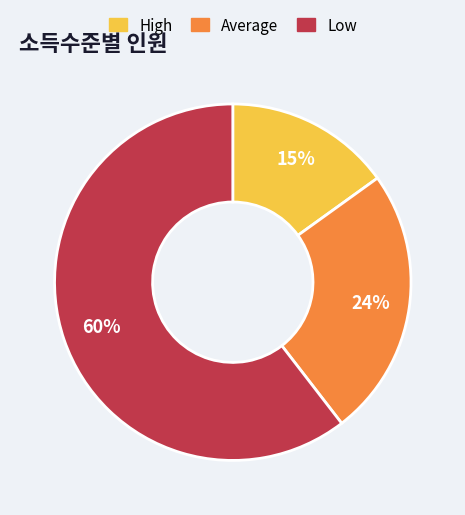

Rank the categories by value from lowest to highest.

High, Average, Low